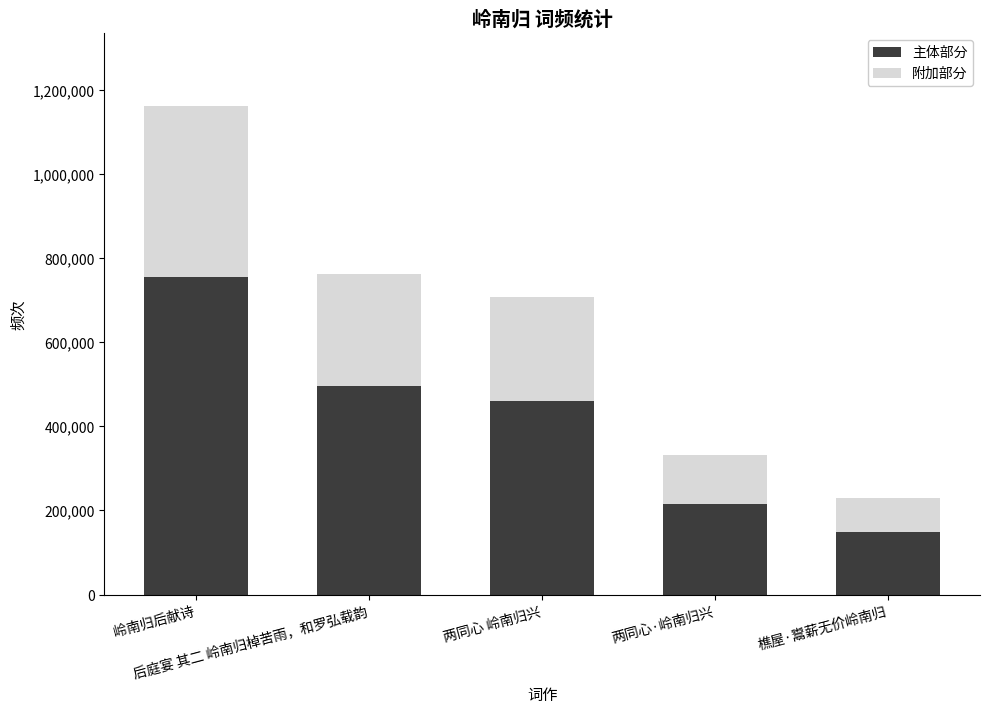

What is the lowest value of the 主体部分 series?

149889.4